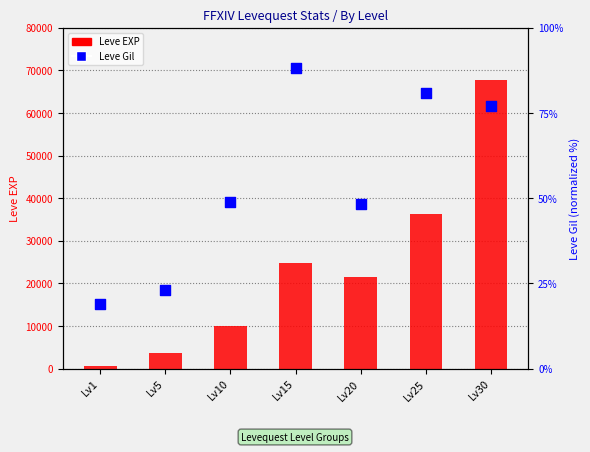

What are all the series names shown in the legend?

Leve EXP, Leve Gil